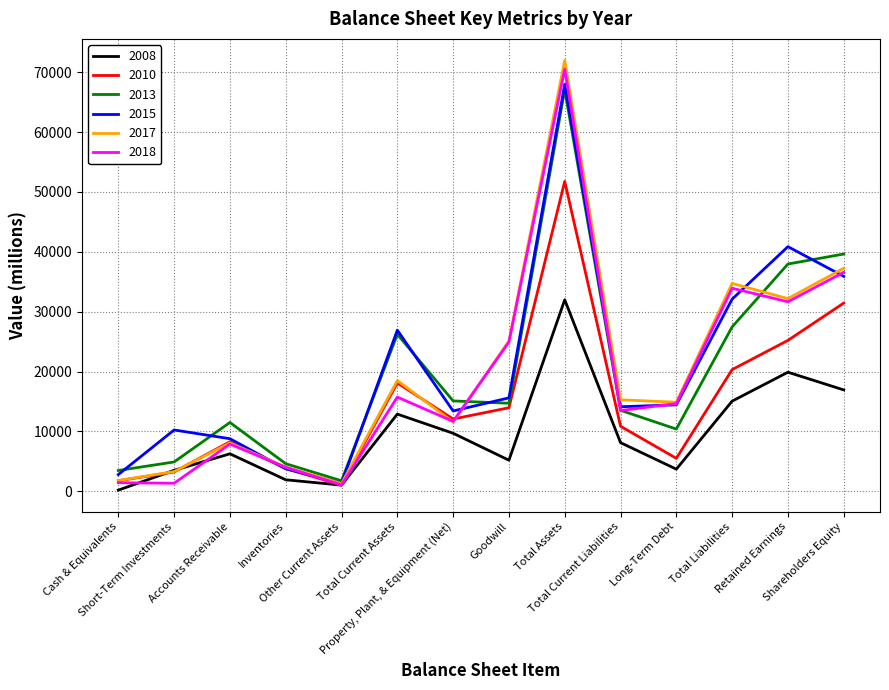

In 2010, how many points are lower than both neighbors (excluding endpoints)?

3